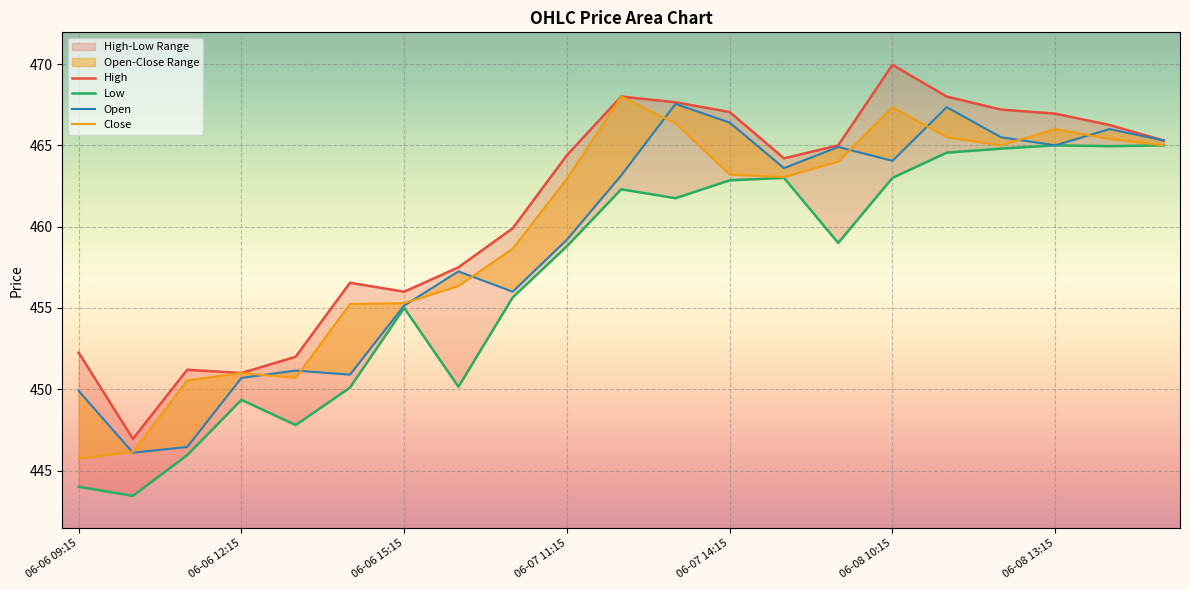

Which series has the largest range (max minus min)?

High